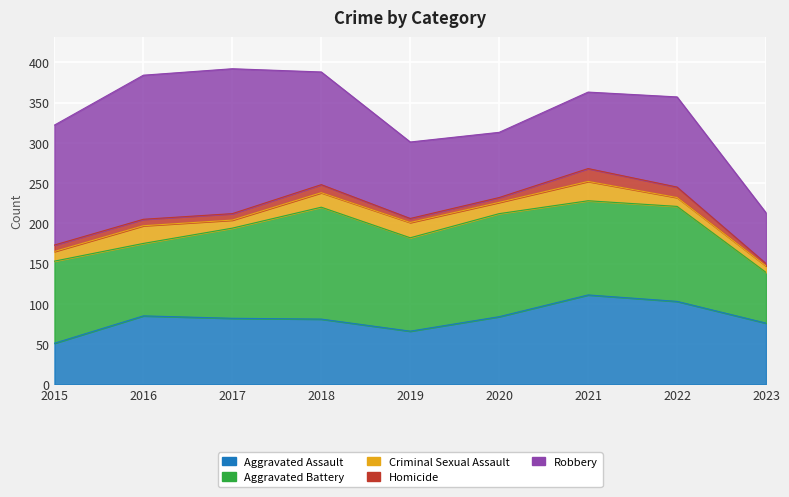

Which category has the lowest value in the Robbery series?

2023